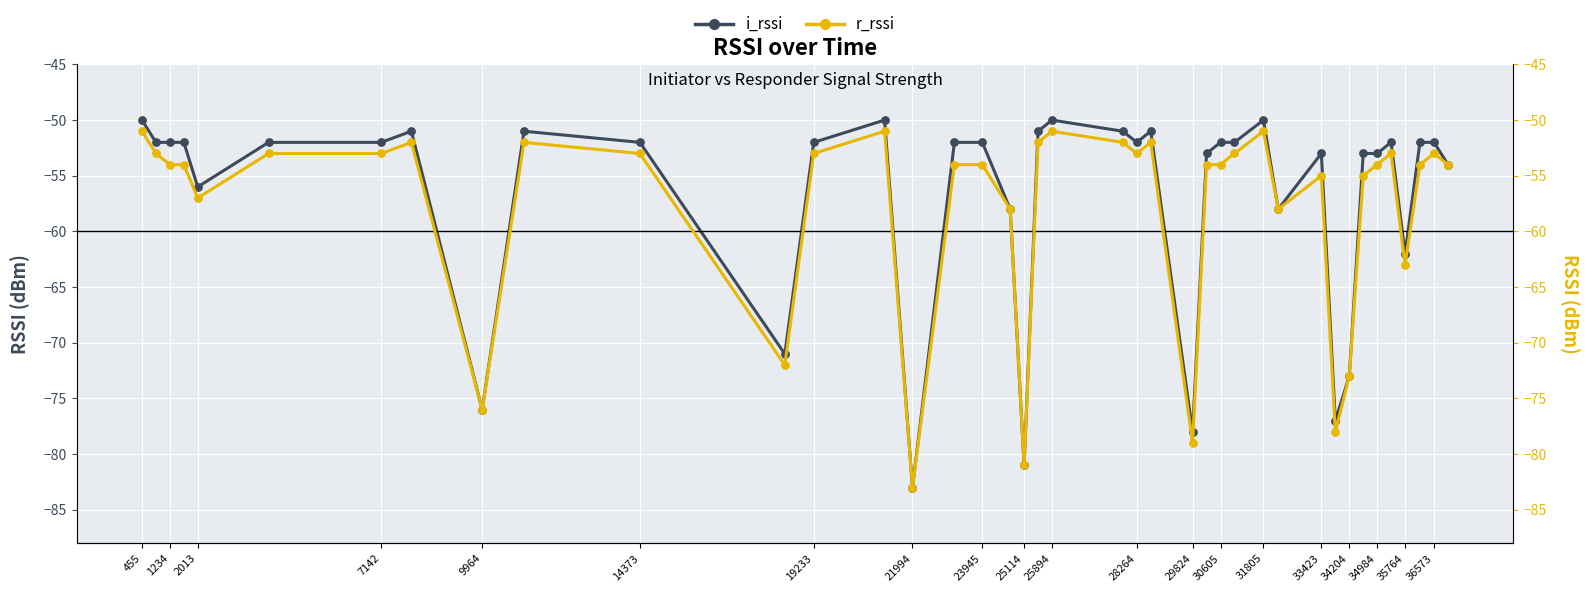

Which series has the largest total across all categories?

i_rssi